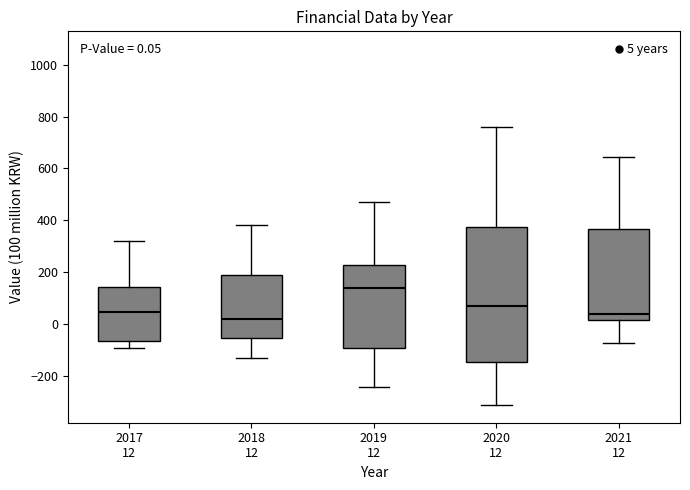

Which box is the tallest, from its lower edge to its upper edge?

2020 12